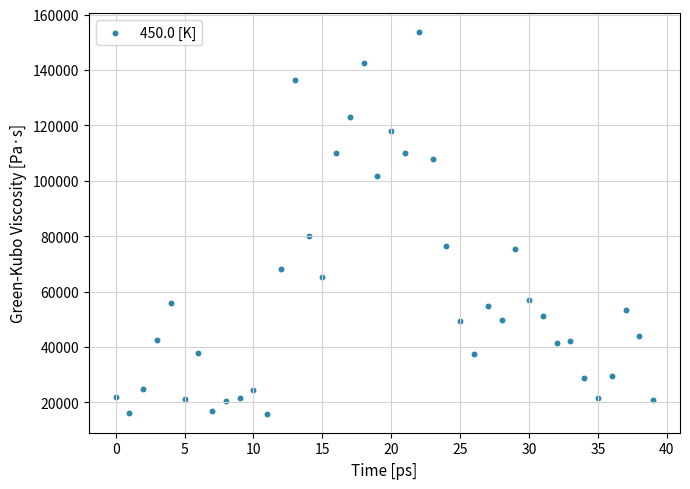

What Y value in the scatter plot is closest to 84809?

80164.2